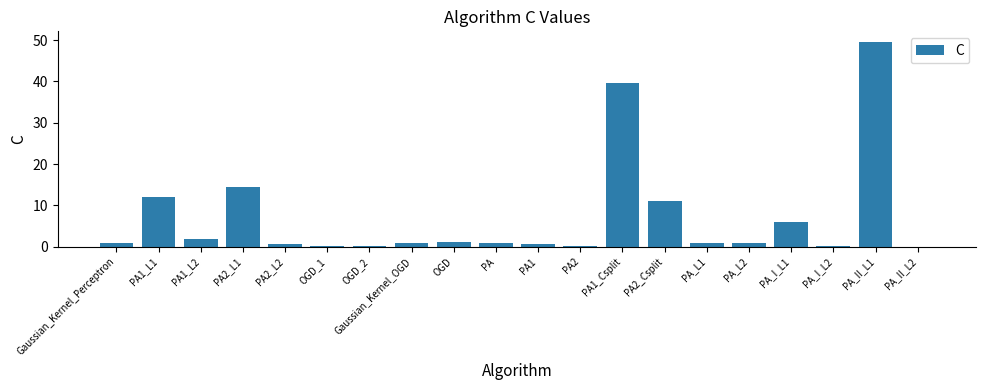

What is the sum of all values?

143.0